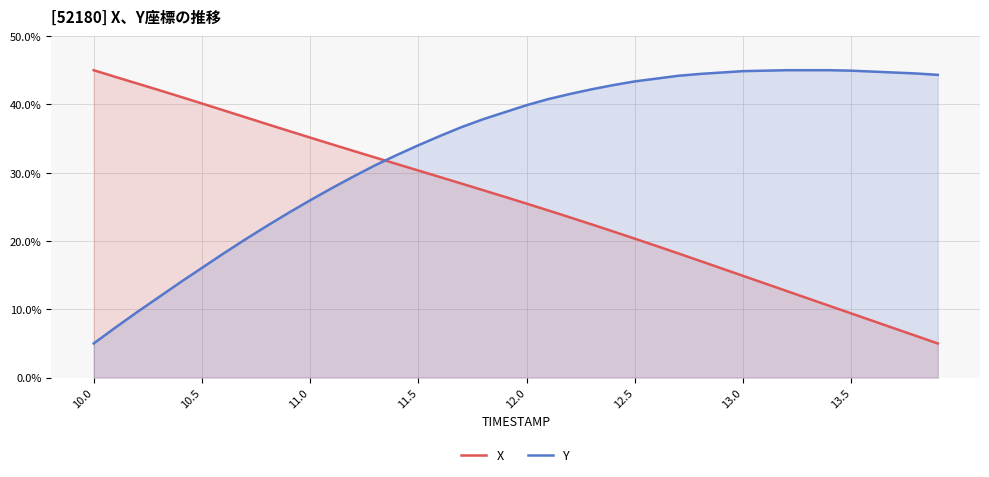

The X series shows 45.0 at 10.0. True or false?

True